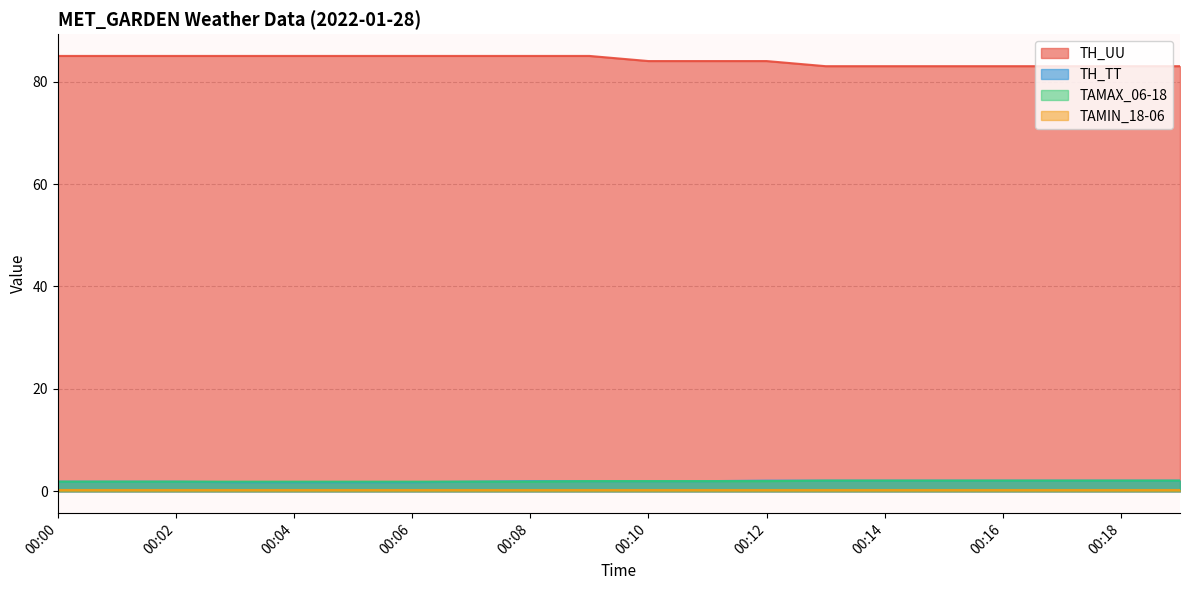

Which series has the largest total across all categories?

TH_UU